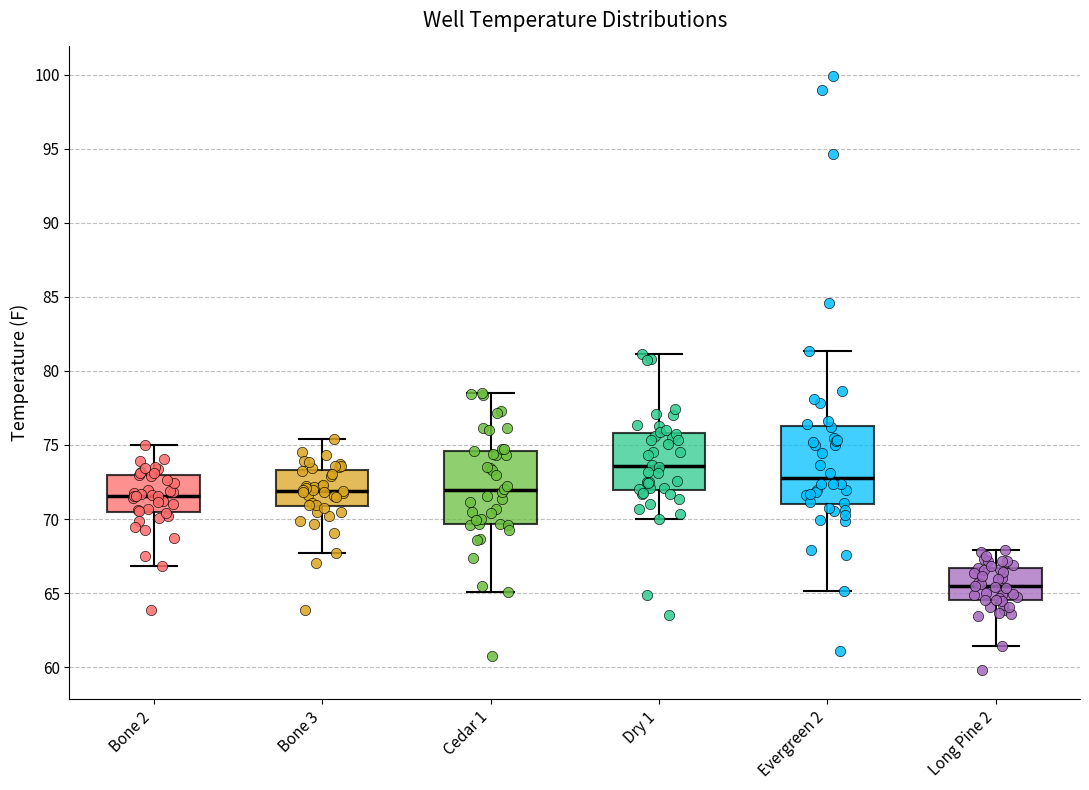

Where is the upper edge of the box for Bone 3 on the y-axis? The values are not printed on the chart, so give them approximately, as read against the axis.

73.5